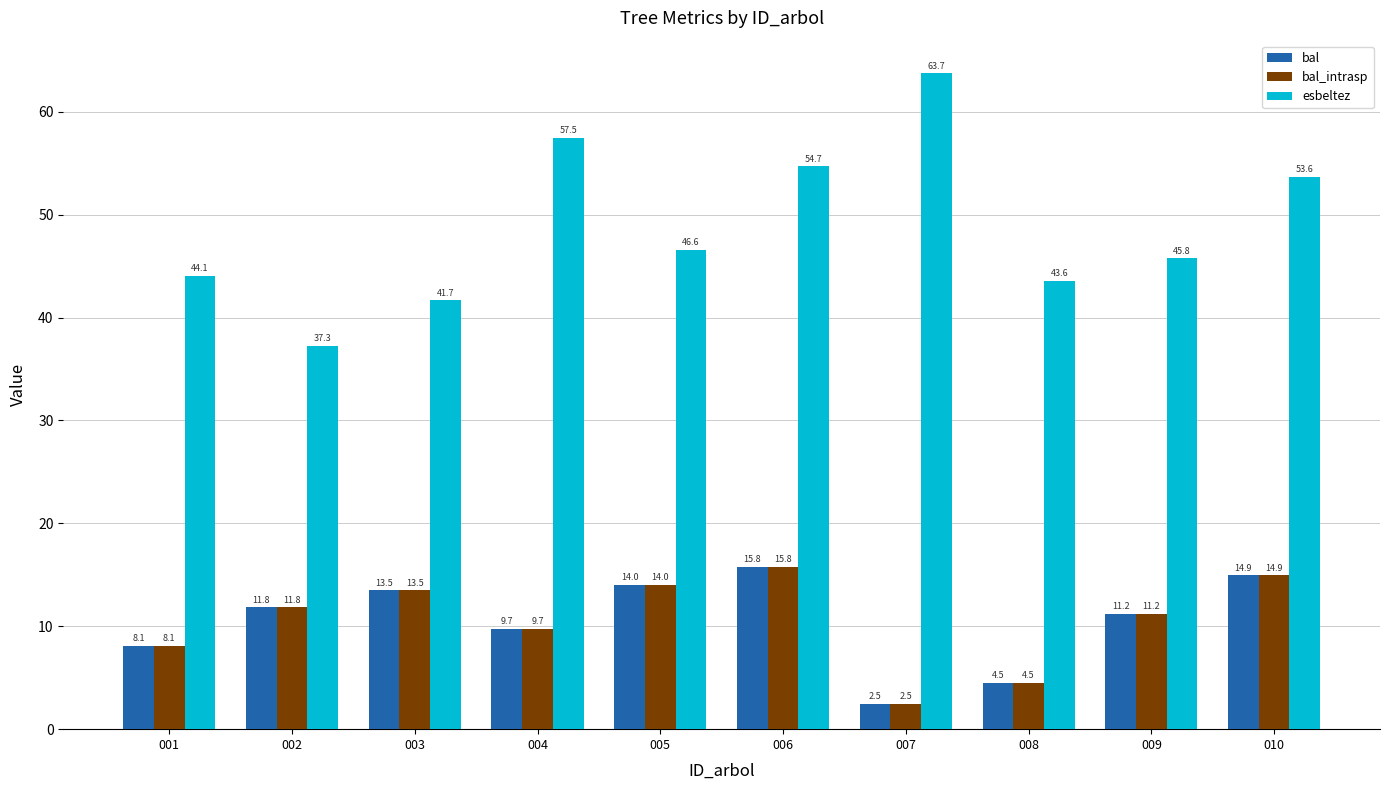

What is the sum of all bal_intrasp values?

106.1